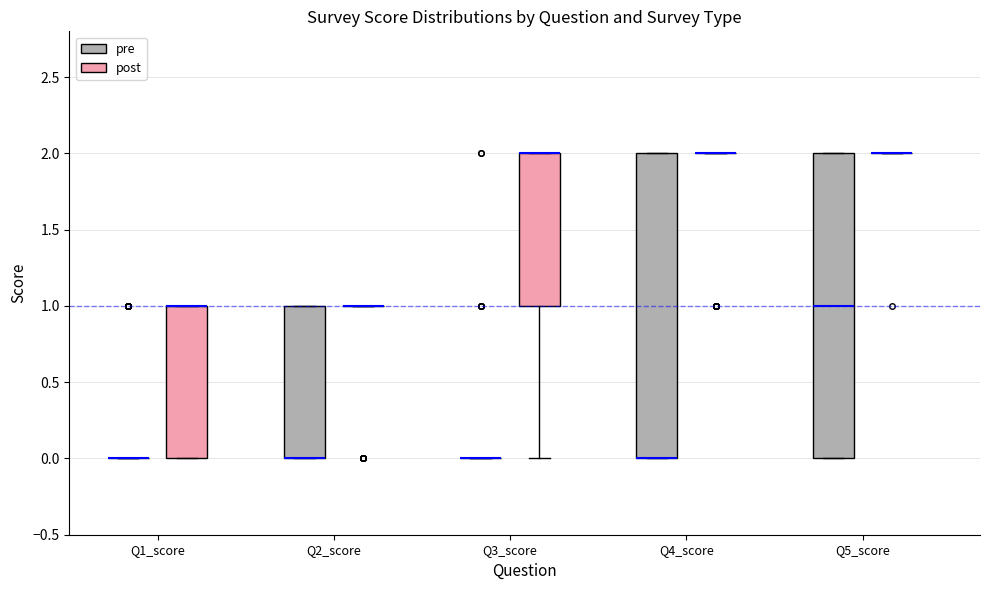

Reading left to right, transcribe this box plot: for each box, give where its median line is, the range the box spans, and where its two whiskers end, as read against the y-axis. The values are not printed on the chart, so give them approximately, as read against the axis.

Q1_score (pre): box collapsed to a line at 0, whiskers 0 to 0
Q1_score (post): median 1 (drawn on the box's upper edge), box 0 to 1, whiskers 0 to 1
Q2_score (pre): median 0 (drawn on the box's lower edge), box 0 to 1, whiskers 0 to 1
Q2_score (post): box collapsed to a line at 1, whiskers 1 to 1
Q3_score (pre): box collapsed to a line at 0, whiskers 0 to 0
Q3_score (post): median 2 (drawn on the box's upper edge), box 1 to 2, whiskers 0 to 2
Q4_score (pre): median 0 (drawn on the box's lower edge), box 0 to 2, whiskers 0 to 2
Q4_score (post): box collapsed to a line at 2, whiskers 2 to 2
Q5_score (pre): median 1, box 0 to 2, whiskers 0 to 2
Q5_score (post): box collapsed to a line at 2, whiskers 2 to 2